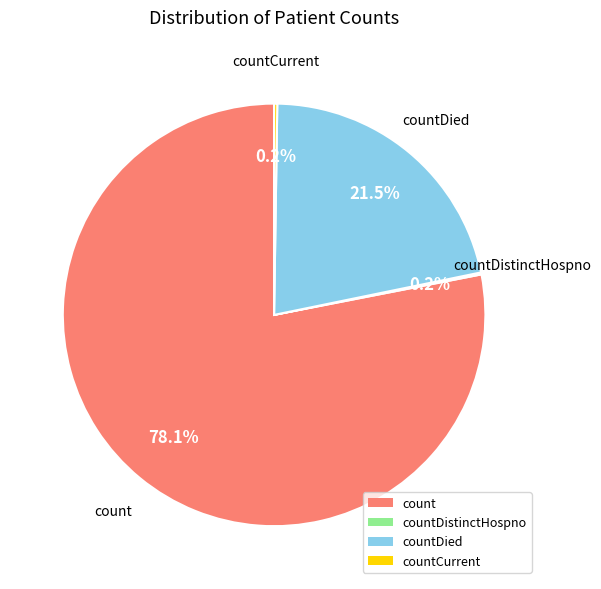

Is it true that count is 78% of the pie?

True